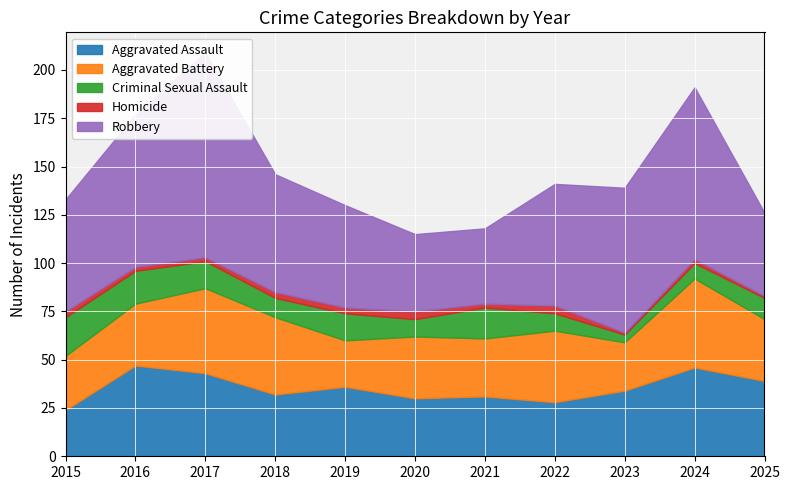

How many values in the Homicide series are below 2?

2